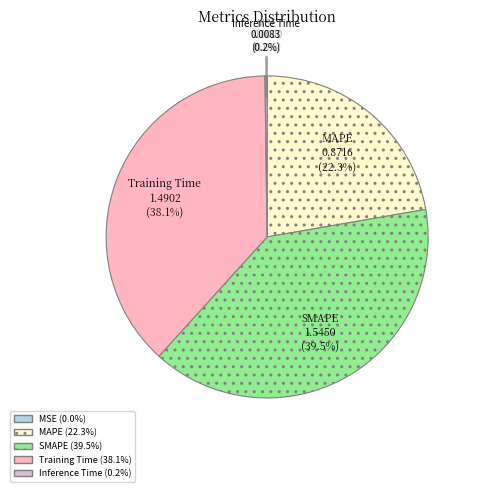

What percentage is NOT represented by Training Time?

61.9%